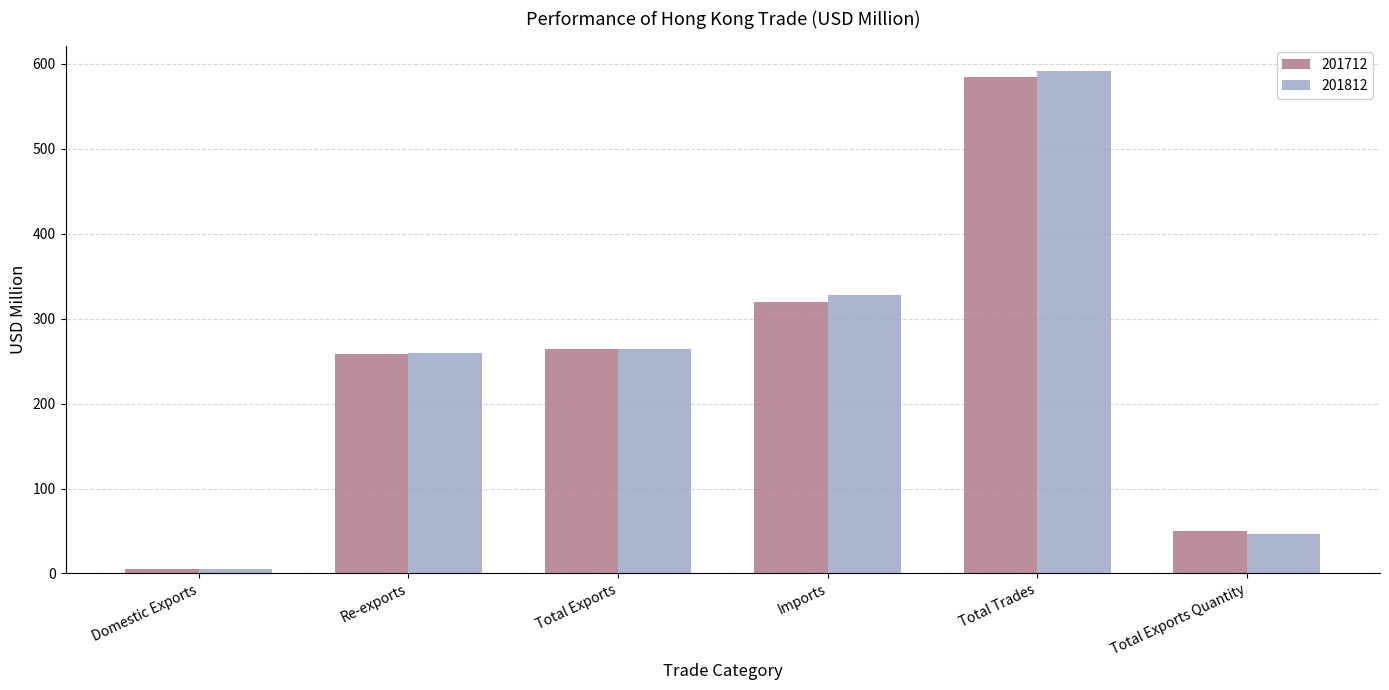

Is the value of 201812 at Imports greater than the value of 201712 at Re-exports?

Yes